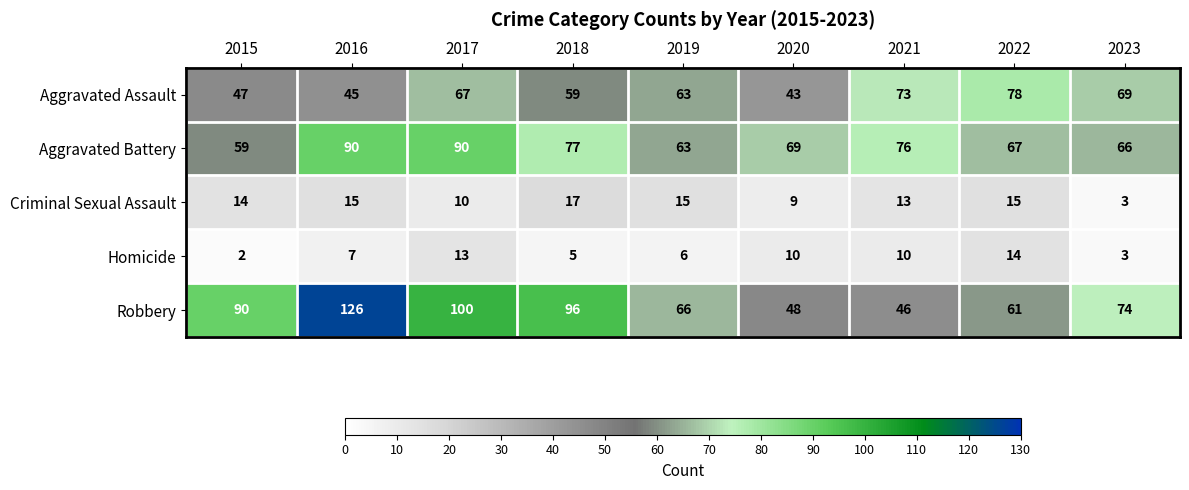

Is it true that Aggravated Assault equals 73 at 2021?

True